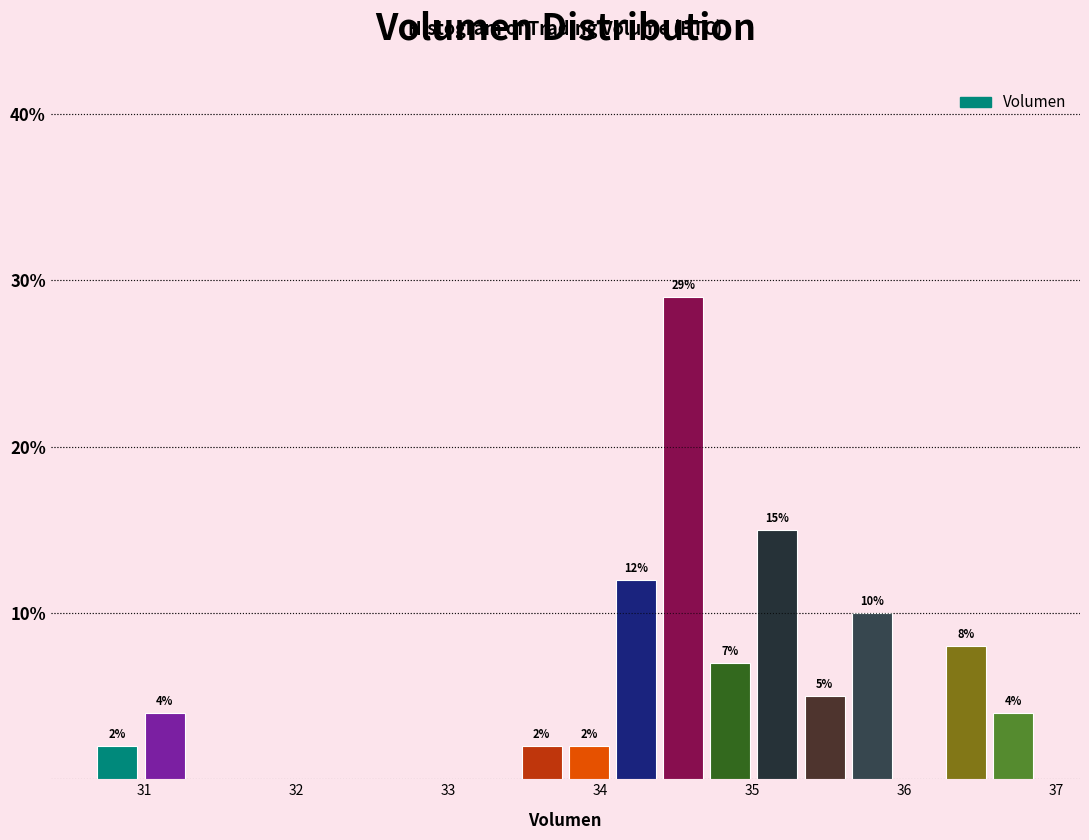

Around what value on the x-axis is the tallest bar? Give the approximate position of its centre, as read against the axis.

34.5